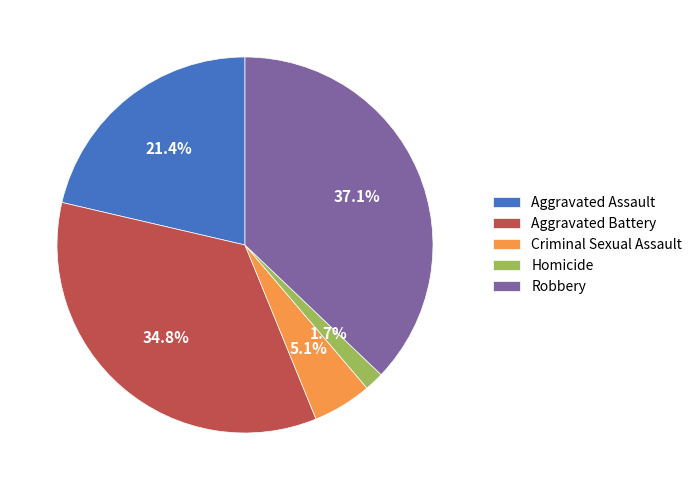

To the nearest percent, what percentage of the pie is Aggravated Battery?

35%